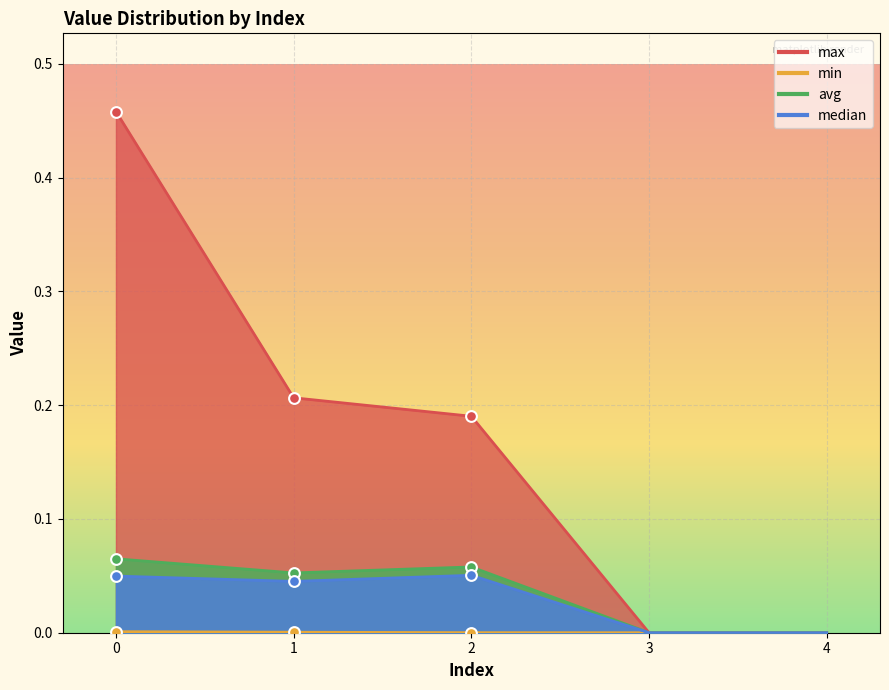

Which series has the largest total across all categories?

max